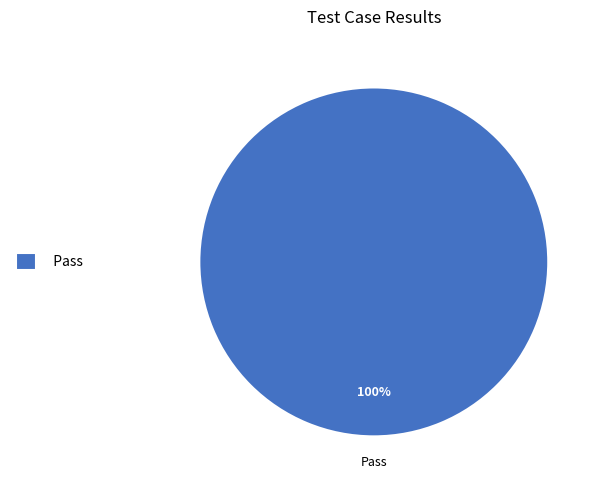

What percentage is the Pass slice, to the nearest percent?

100%